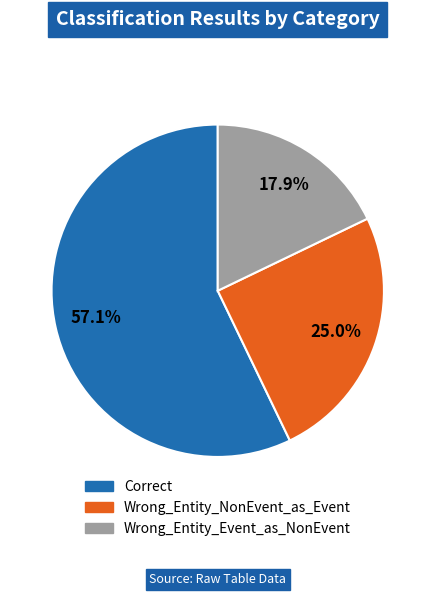

To the nearest percent, what is the difference between the Correct and Wrong_Entity_Event_as_NonEvent slice percentages?

39%